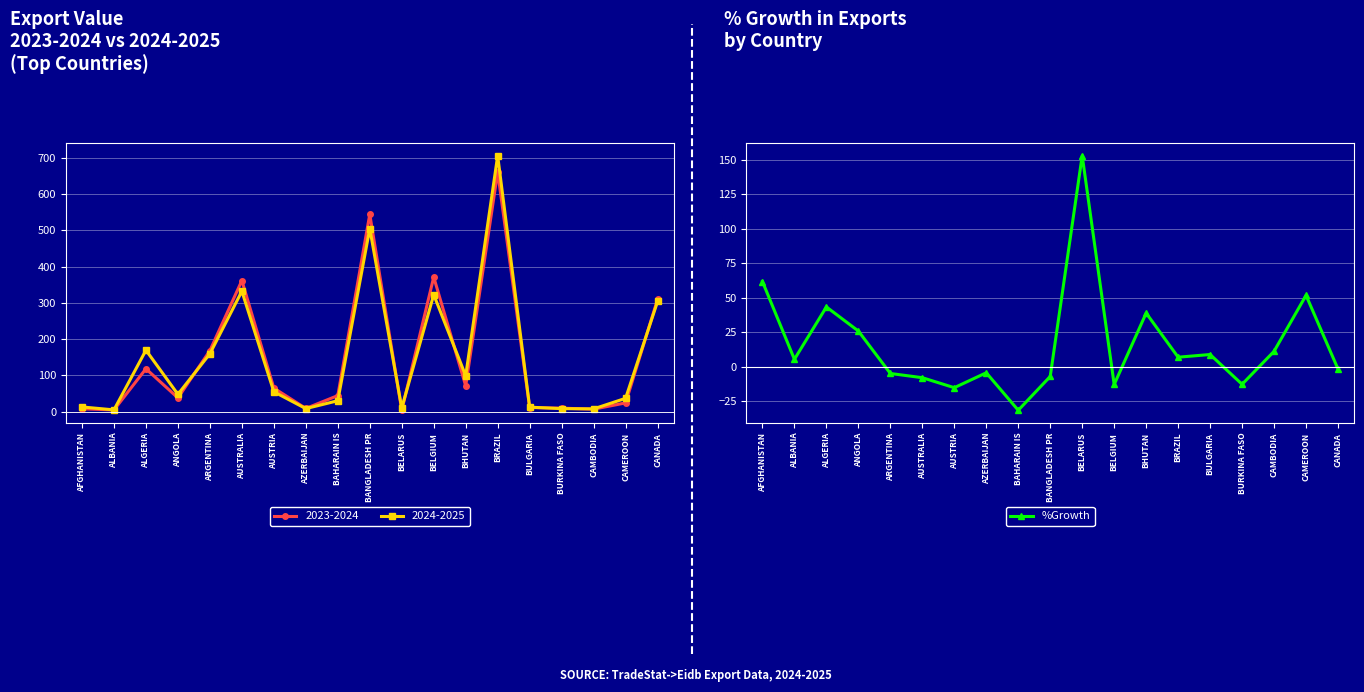

How many points are lower than both their immediate neighbors (excluding endpoints)?

6